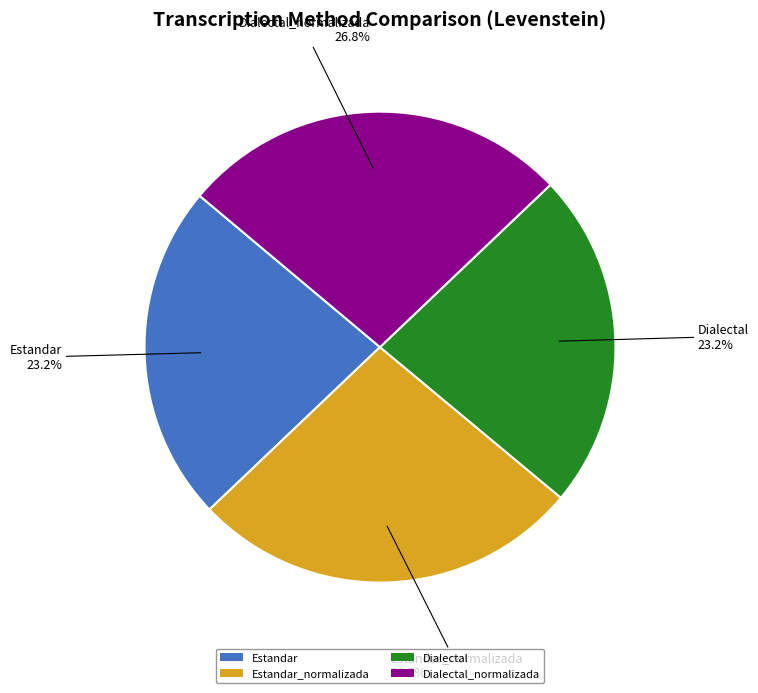

How many slices are in this pie chart?

4